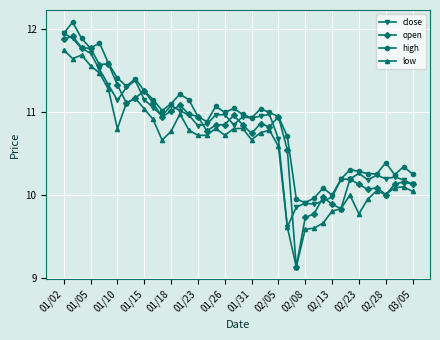

True or false: high and low intersect in this chart.

False